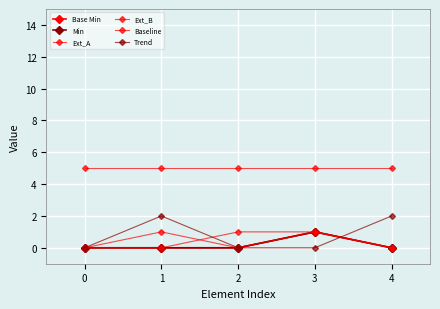

How many lines are shown in the chart?

6